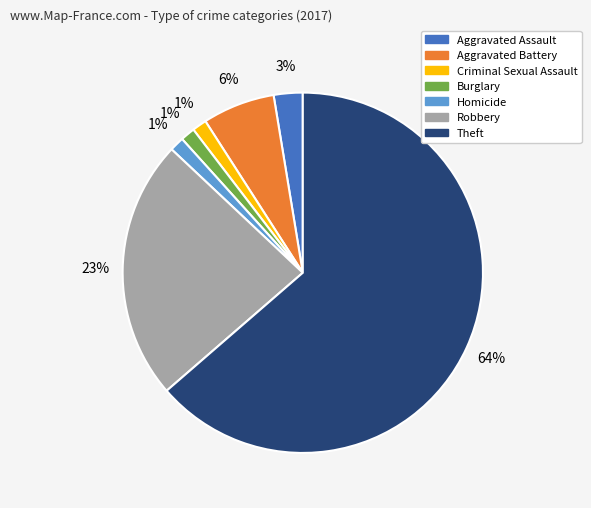

Combined, do Aggravated Battery and Theft account for over 50%?

Yes